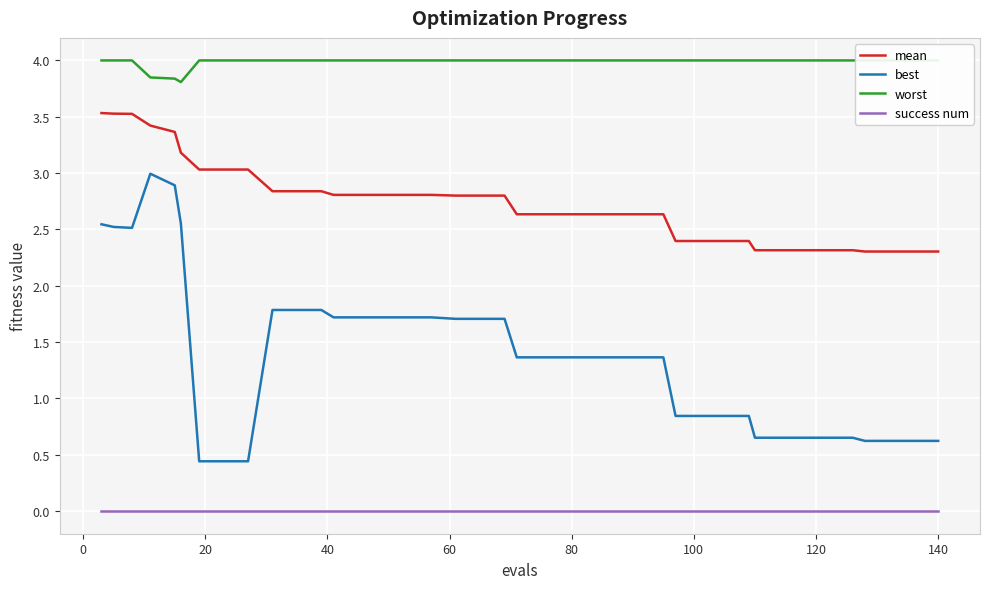

True or false: best and success num intersect in this chart.

False